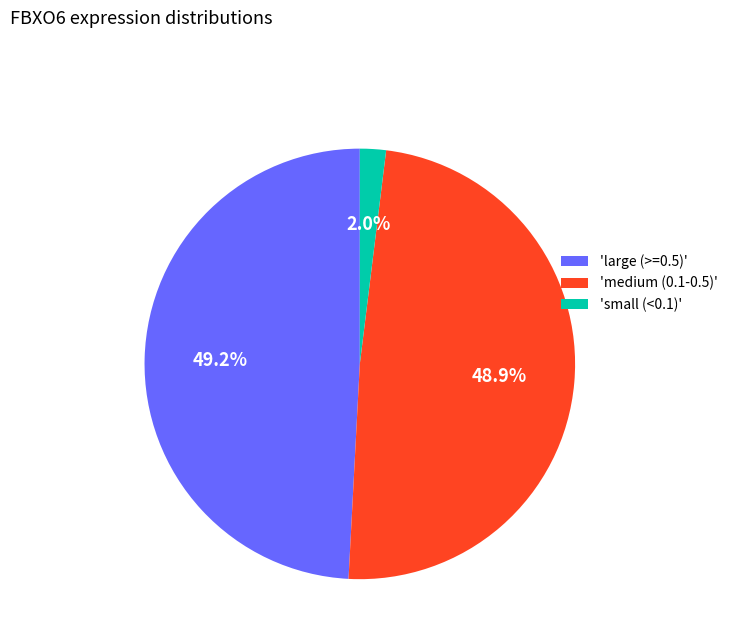

Which has a higher value, 'large (>=0.5)' or 'small (<0.1)'?

'large (>=0.5)'